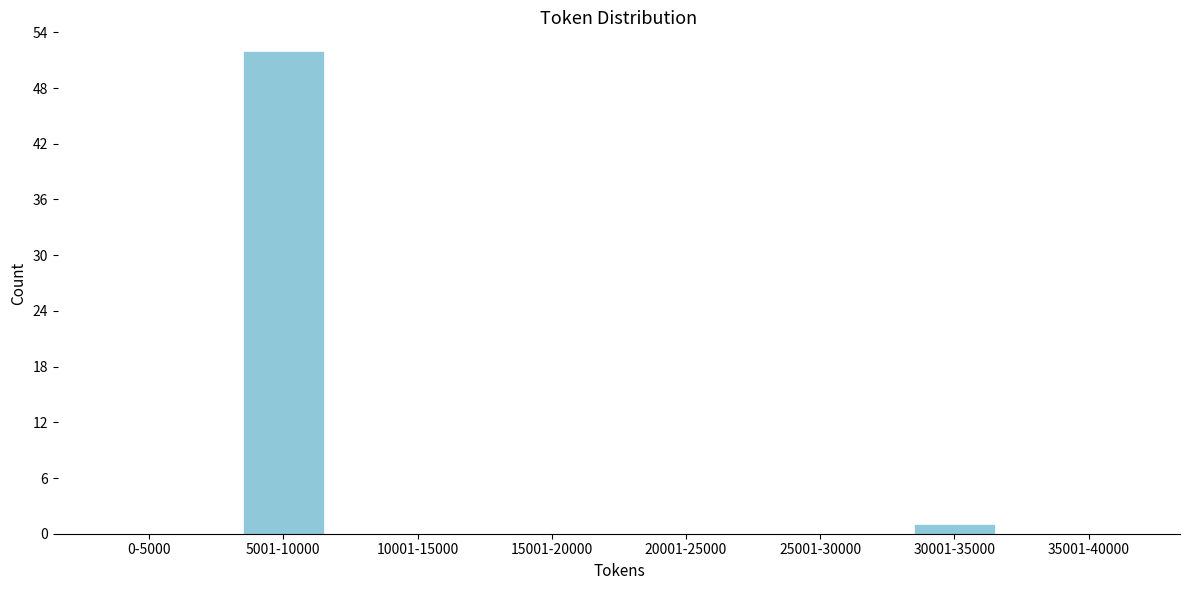

Reading right to left, list all the values displayed in this chart.

35001-40000=0	30001-35000=1	25001-30000=0	20001-25000=0	15001-20000=0	10001-15000=0	5001-10000=52	0-5000=0